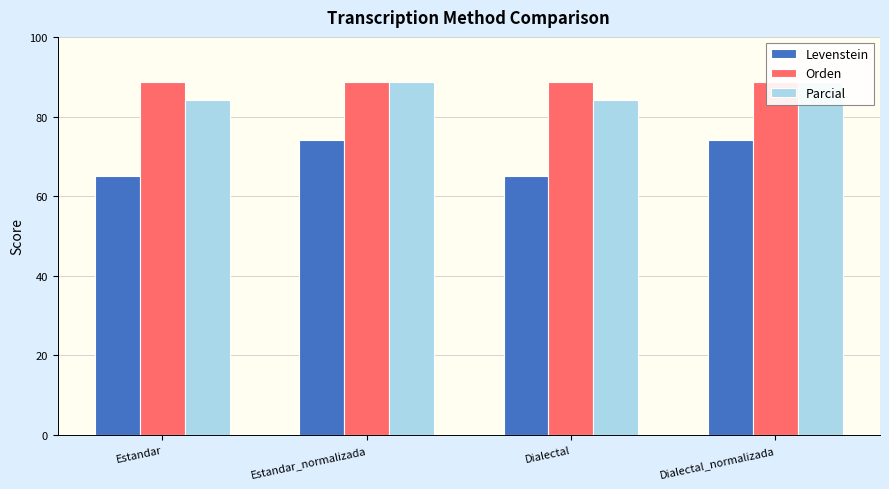

What value does the Levenstein series have at Dialectal_normalizada?

74.1